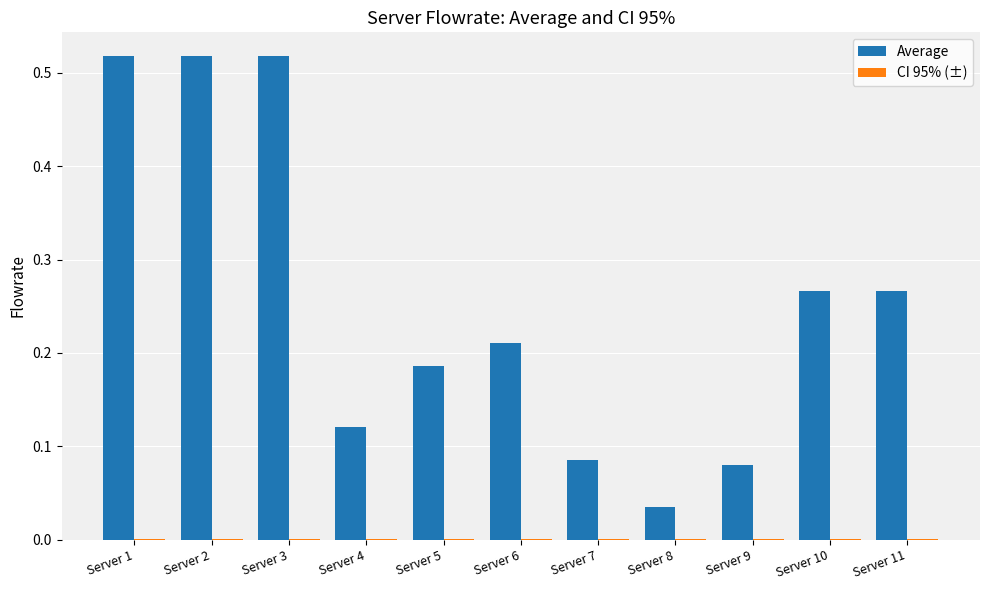

How many distinct data groups are displayed?

2